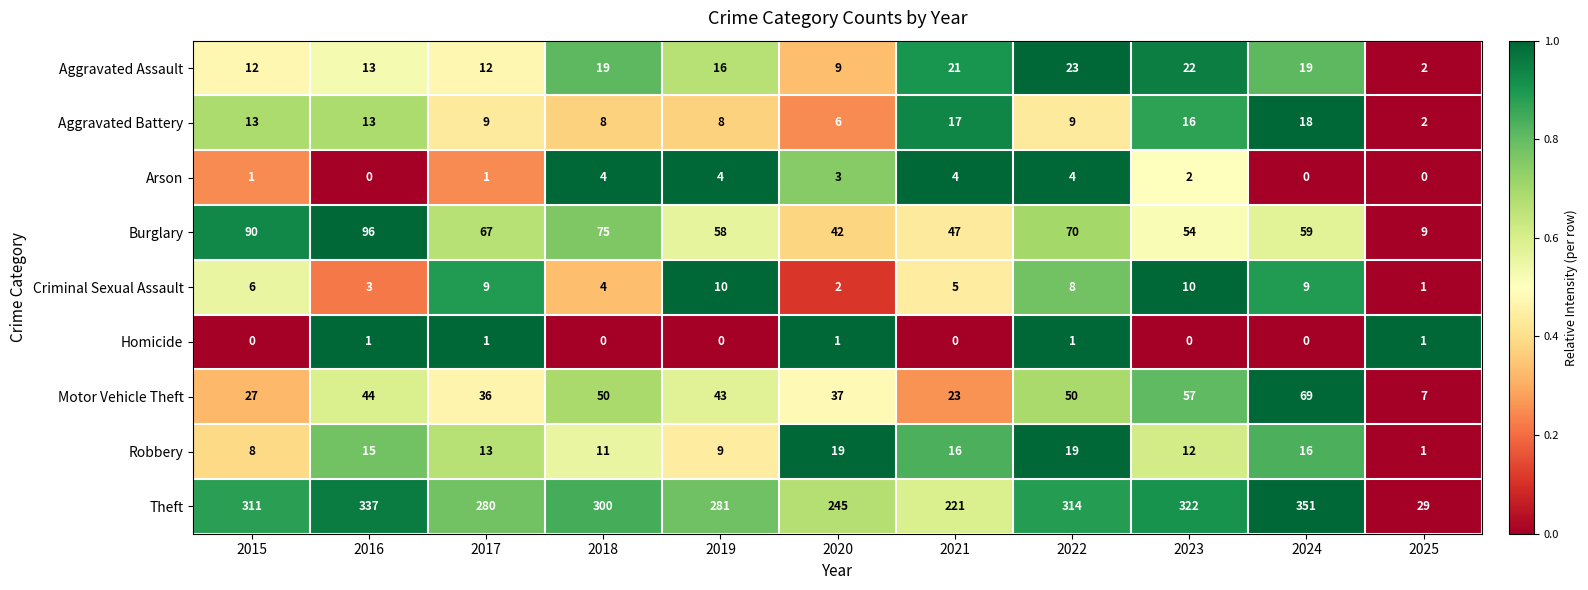

What is the greatest value displayed?

351